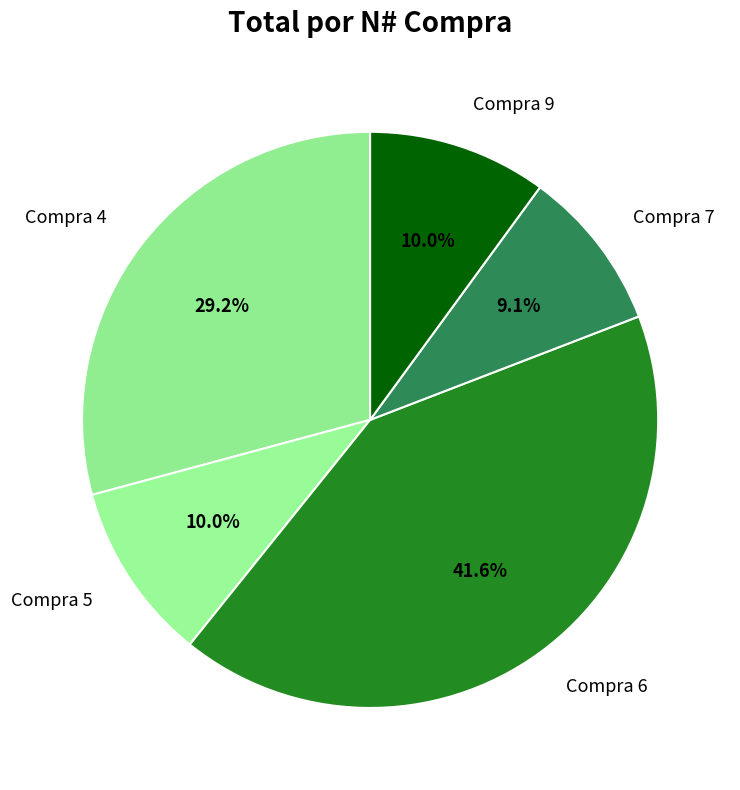

True or false: Compra 4 accounts for 16% of the total.

False